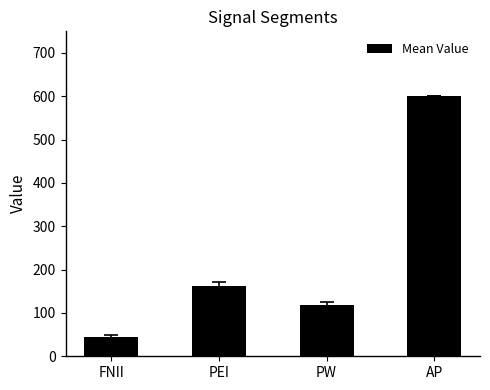

Where does the data first go above 162?

PEI